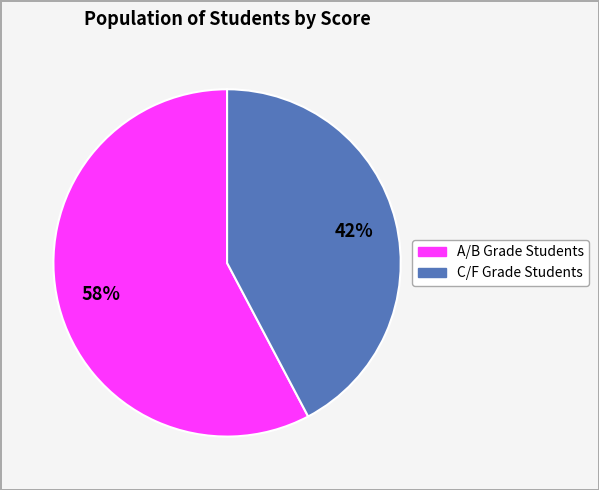

Is there a majority slice in this chart?

Yes